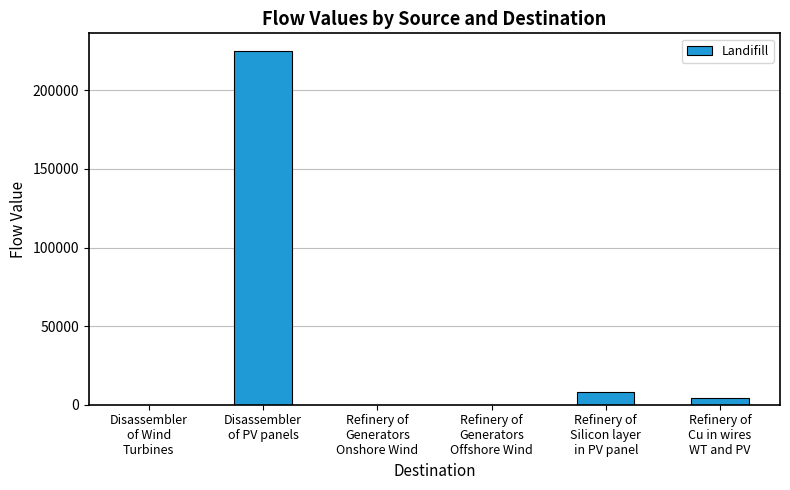

Are the bars horizontal?

No